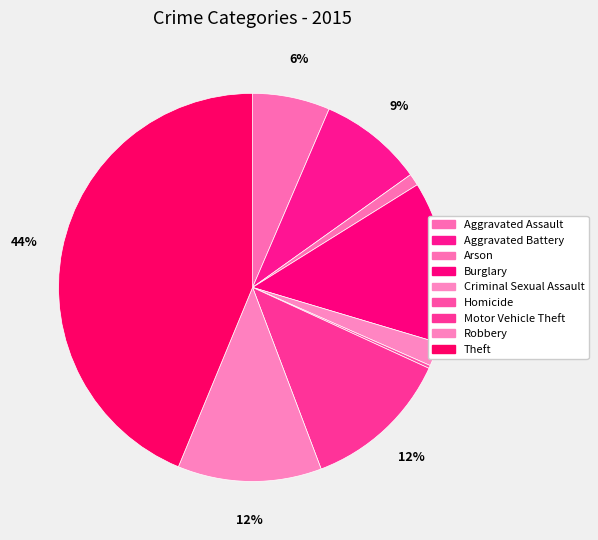

To the nearest percent, what percentage of the pie is Aggravated Assault?

6%